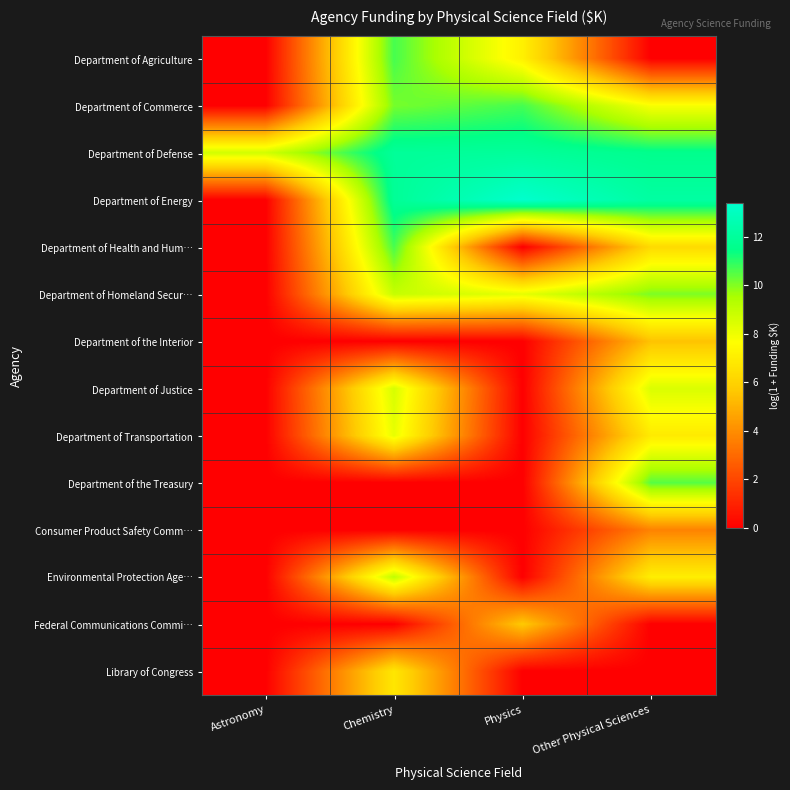

At how many categories does at least one series exceed 12?

2